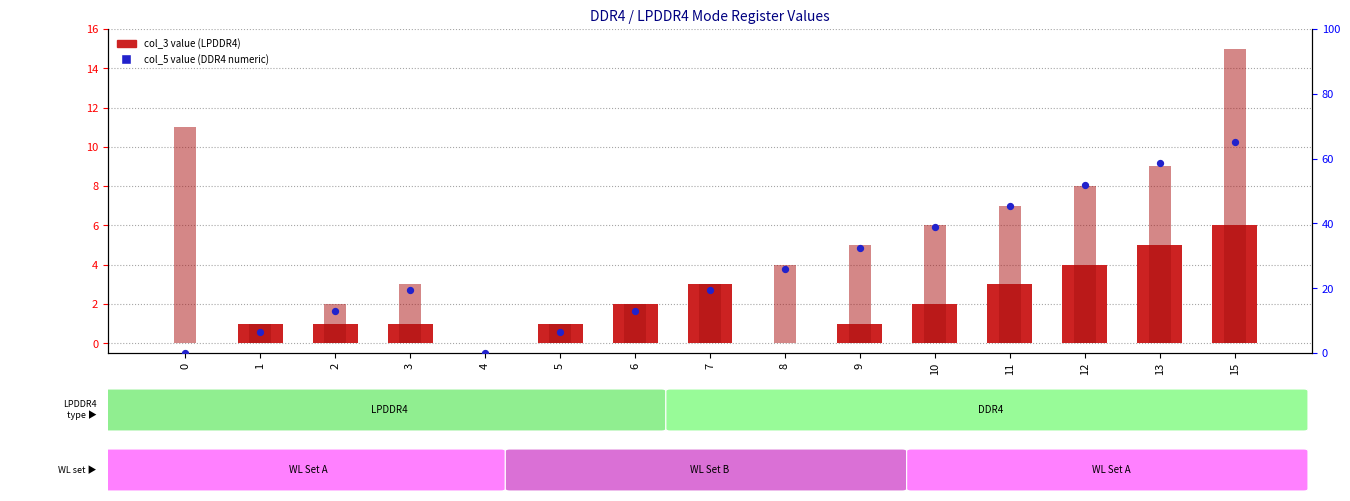

At how many categories does at least one series exceed 46?

3